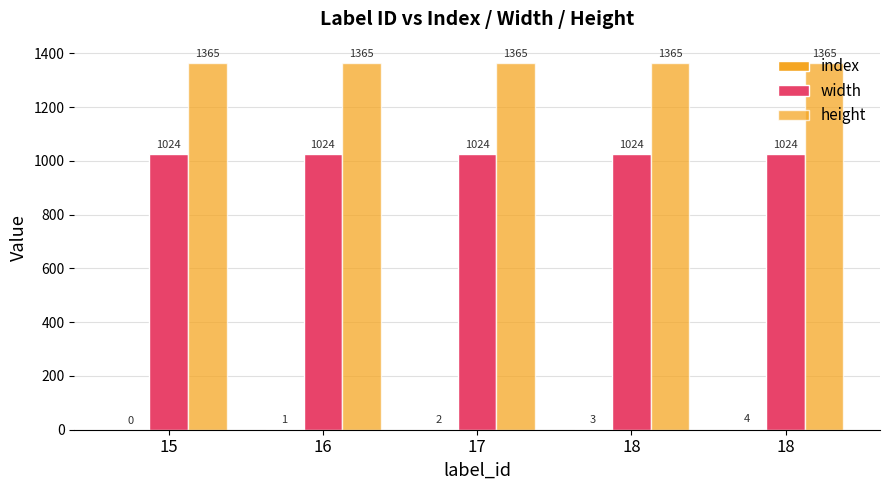

Which has a higher value, 18 or 18?

18